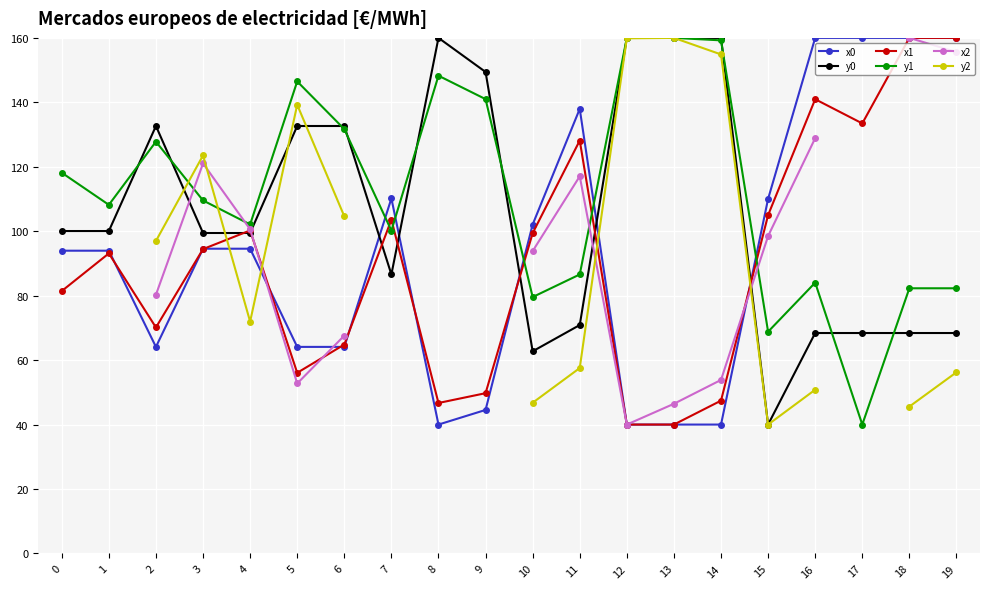

Is the value of x1 at 5 greater than the value of y0 at 4?

No